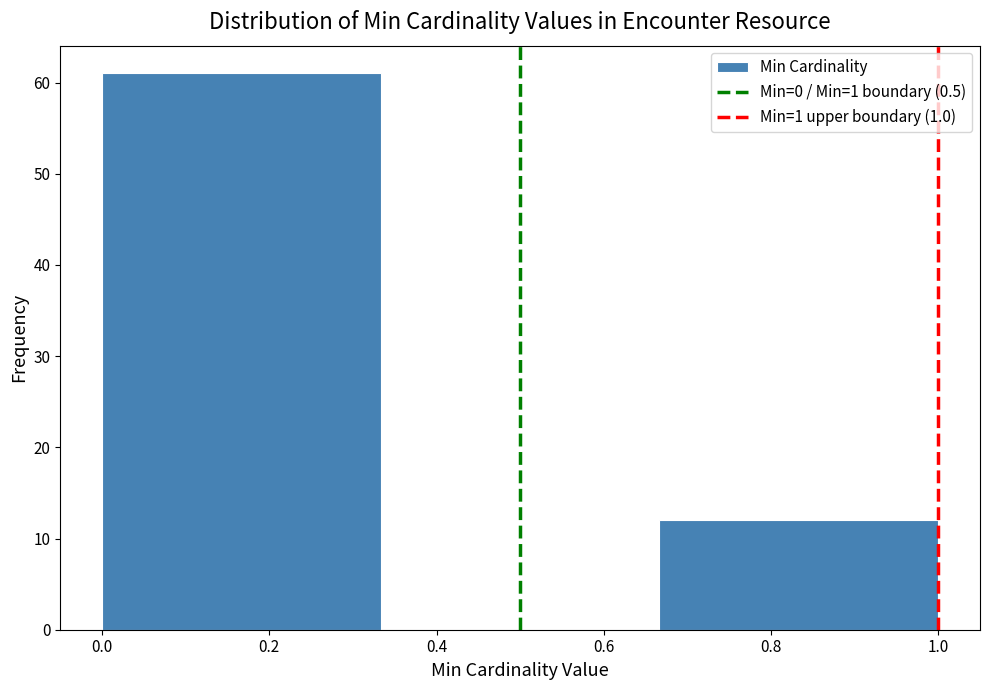

What is the height of the bar covering 0.00 to 0.34 on the x-axis? Neither the bar edges nor the heights are printed on the chart, so give them approximately, as read against the axes.

61